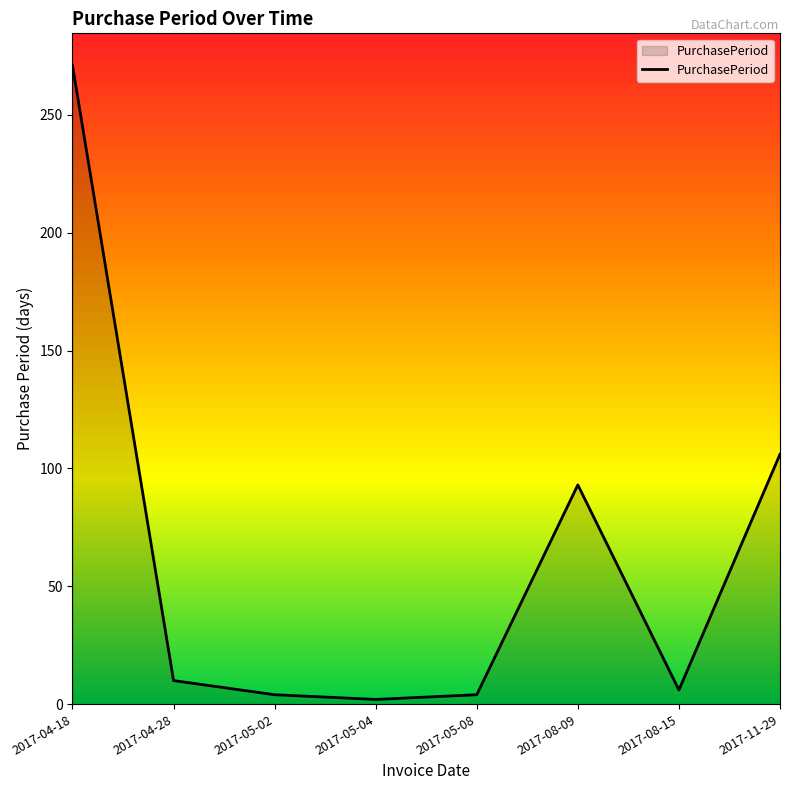

Between 2017-11-29 and 2017-08-09, which is larger?

2017-11-29